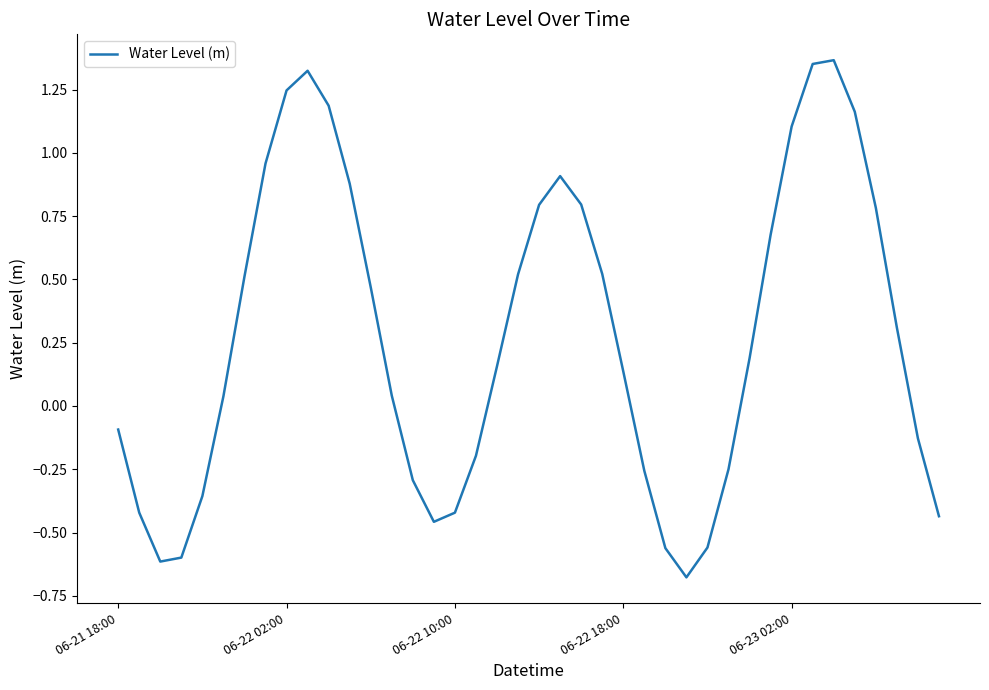

What is the difference between the maximum and minimum values?

2.0